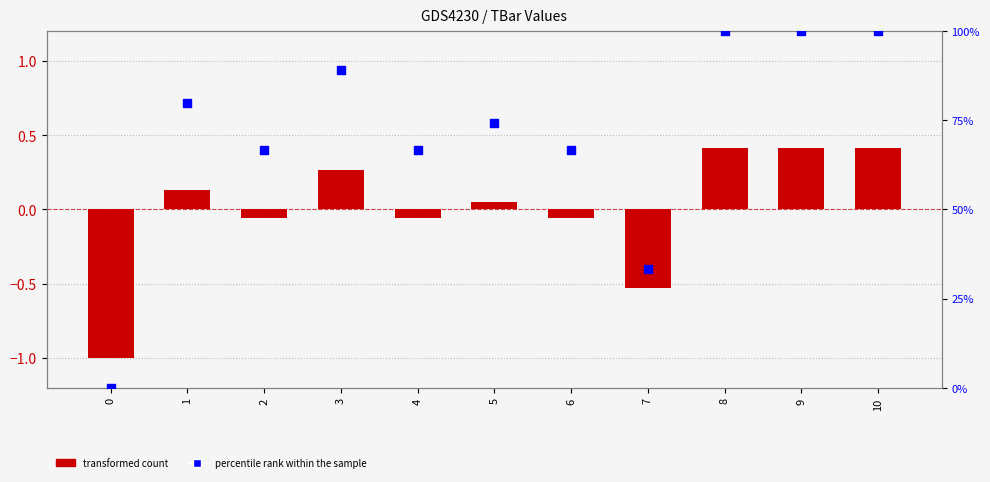

Is the value of transformed count at 4 greater than the value of percentile rank within the sample at 8?

No